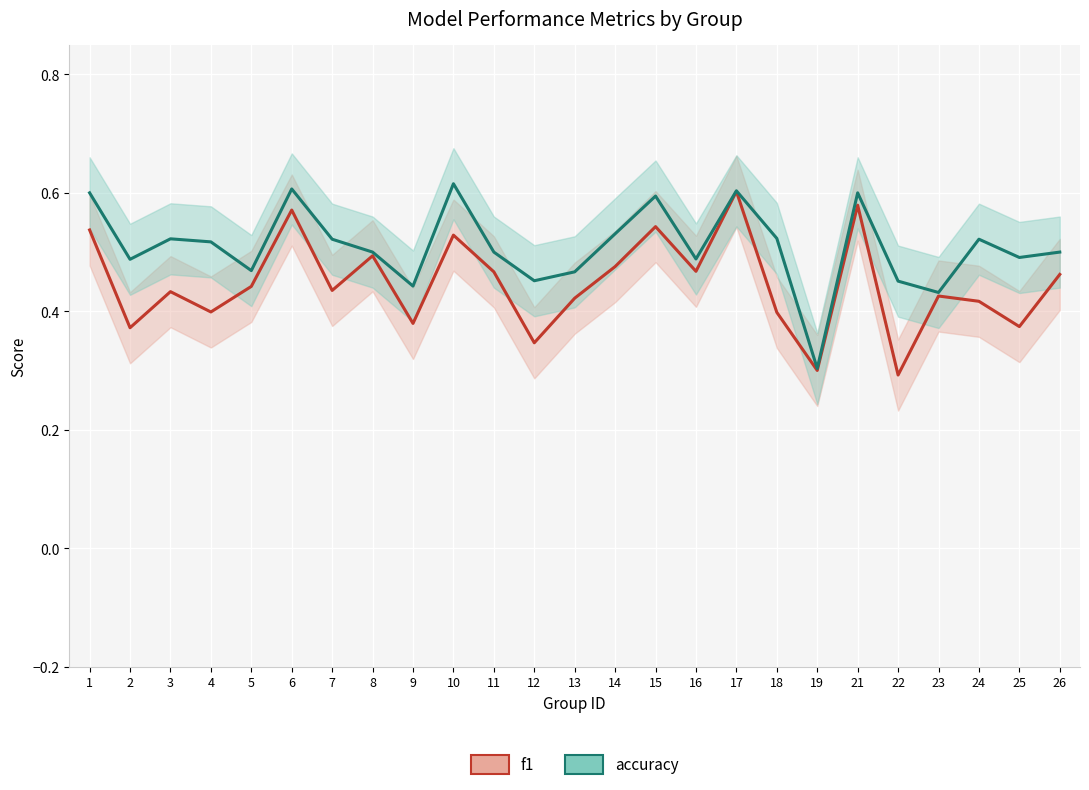

What is the average value of the f1 series?

0.4